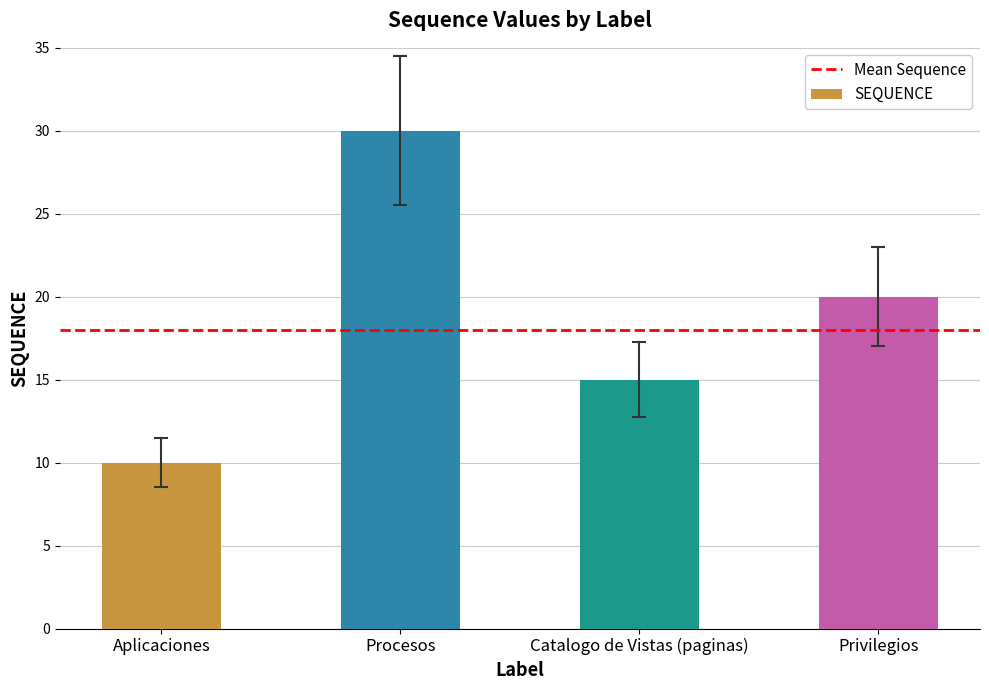

At which category does the chart reach its minimum across all series?

Aplicaciones